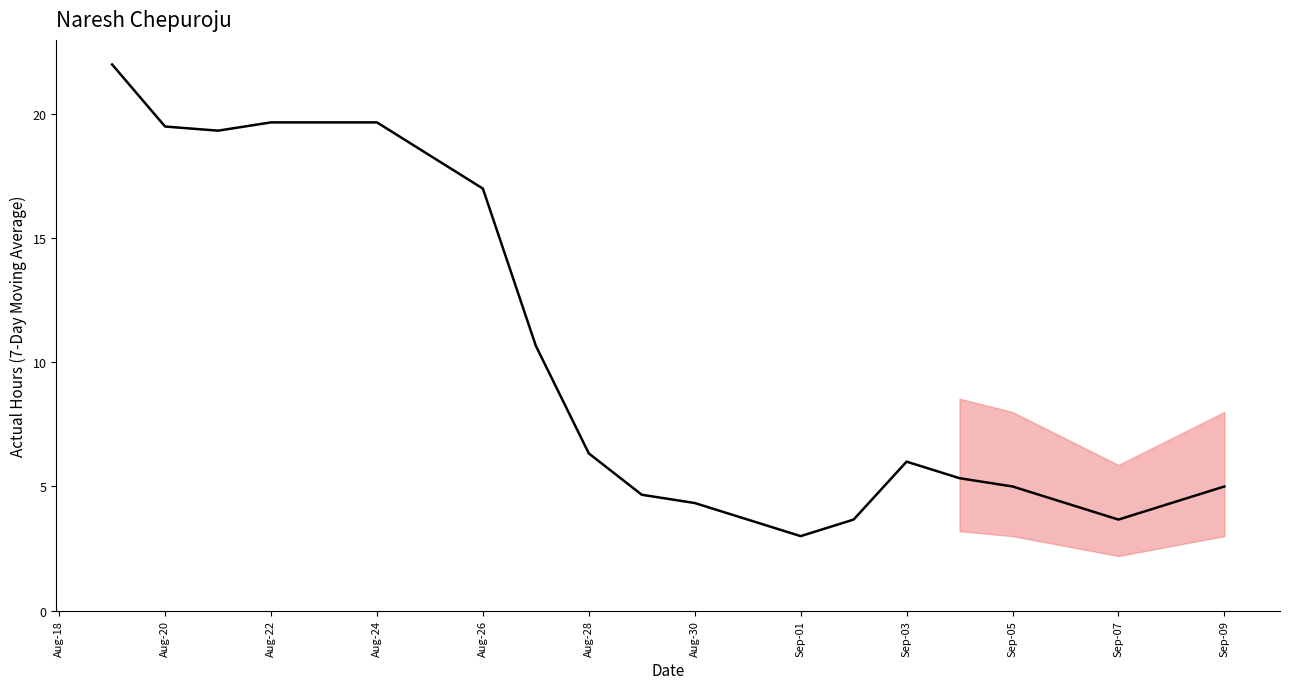

What is the smallest value displayed?

3.0